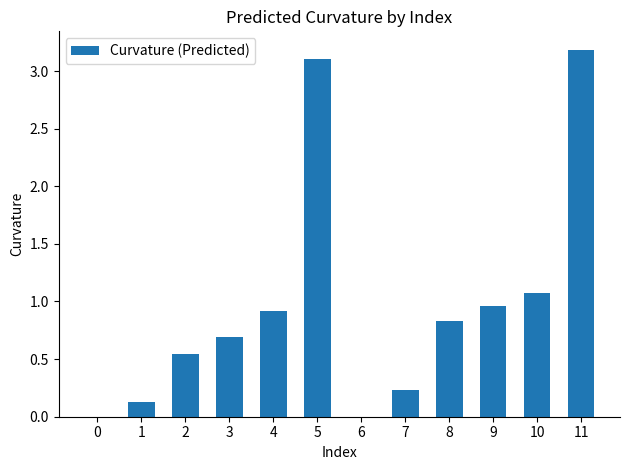

What is the greatest value displayed?

3.2